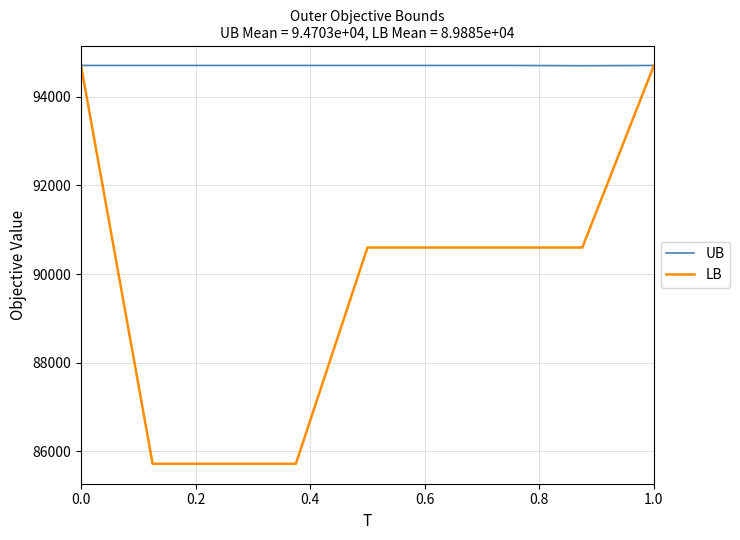

Which series has the largest total across all categories?

UB